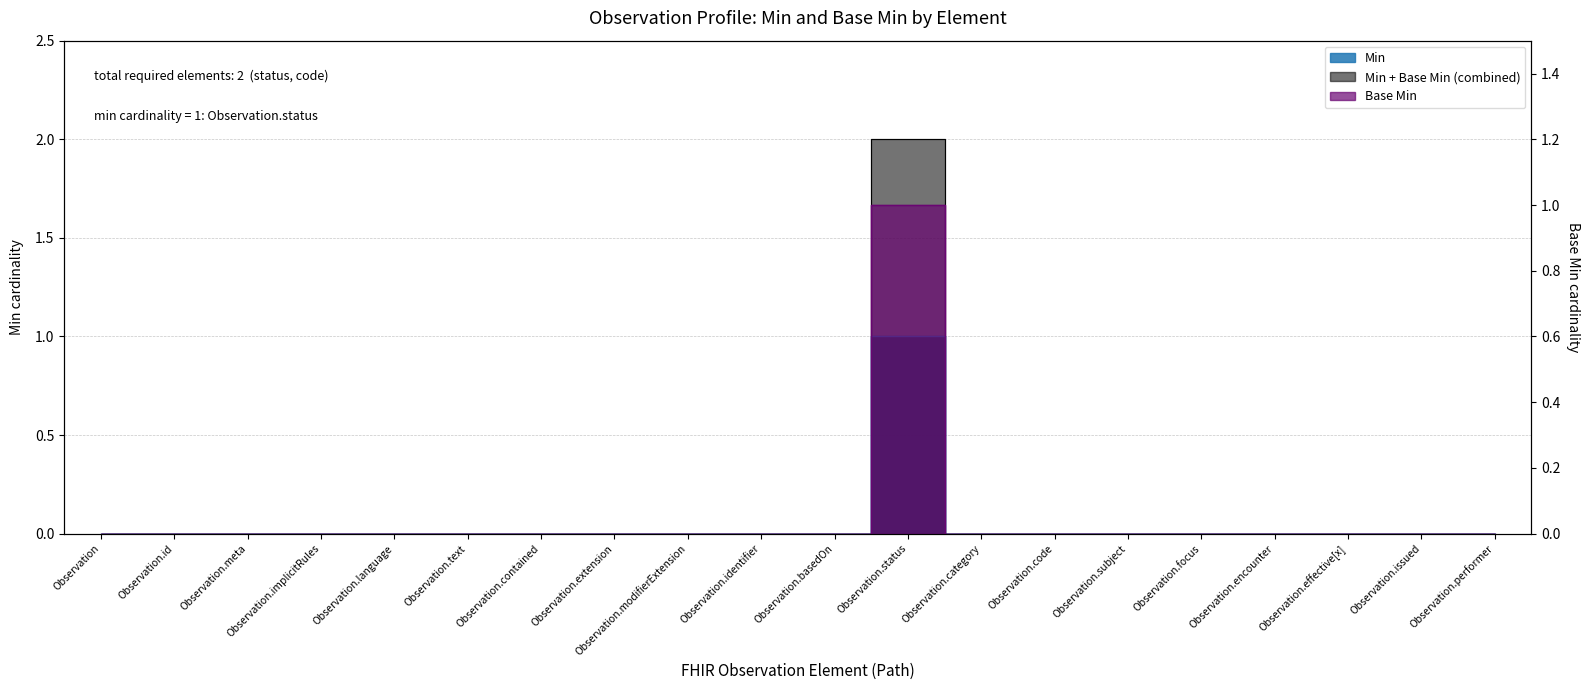

True or false: Base Min and Min intersect in this chart.

False